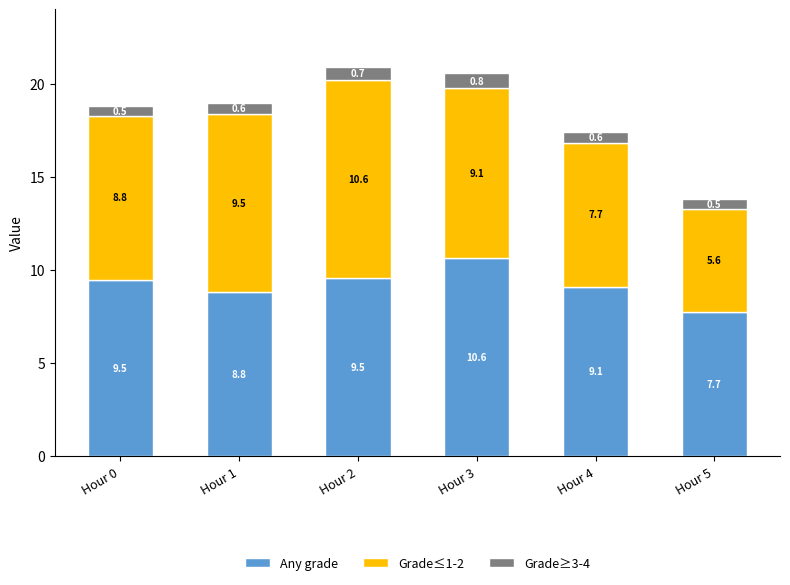

Reading left to right, transcribe the values for Any grade.

9.5	8.8	9.5	10.6	9.1	7.7